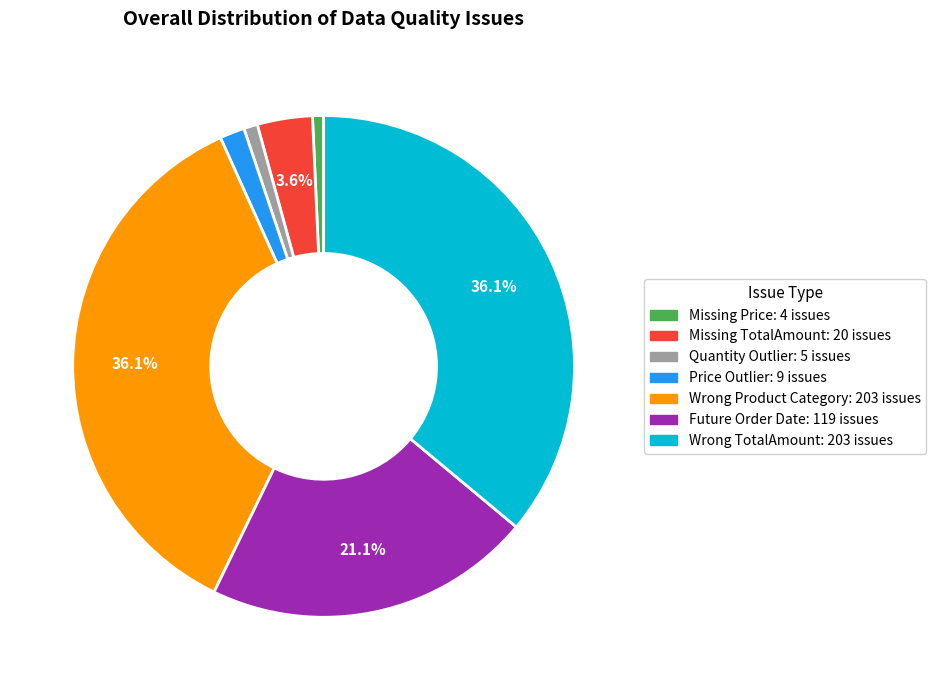

Which has a higher value, Quantity Outlier or Price Outlier?

Price Outlier